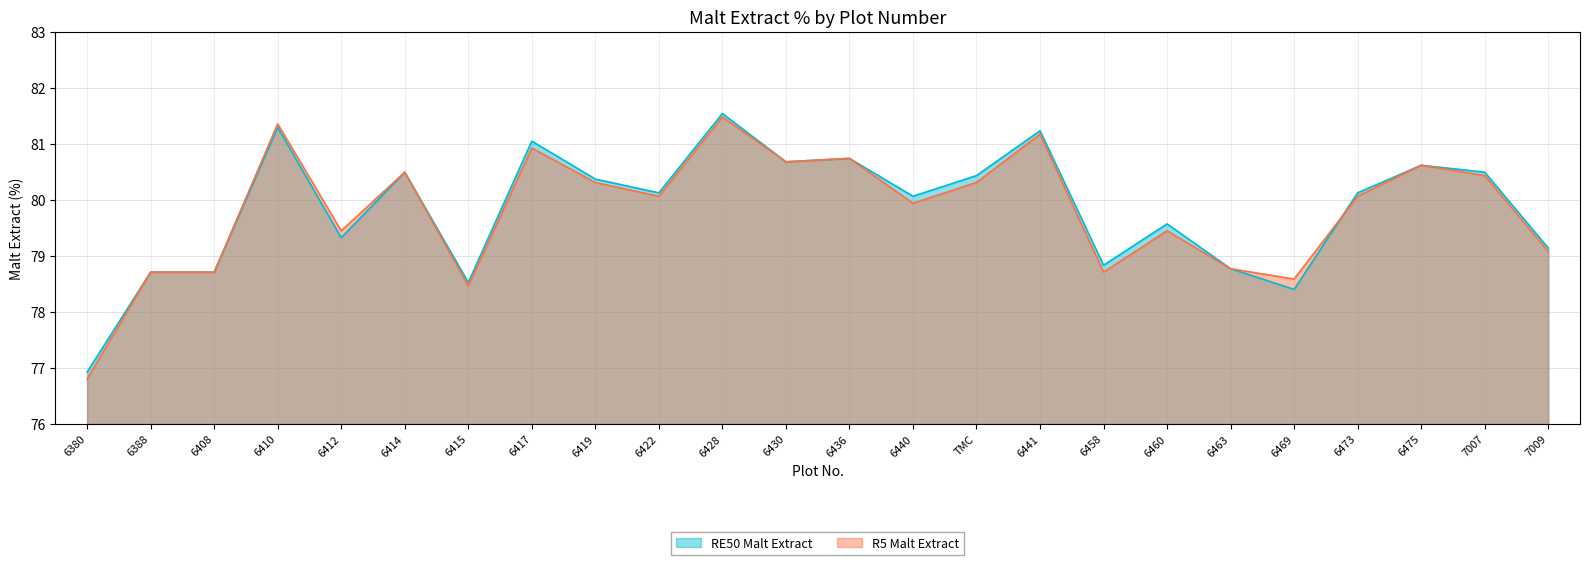

What is the label of the 7th point from the right?

6460